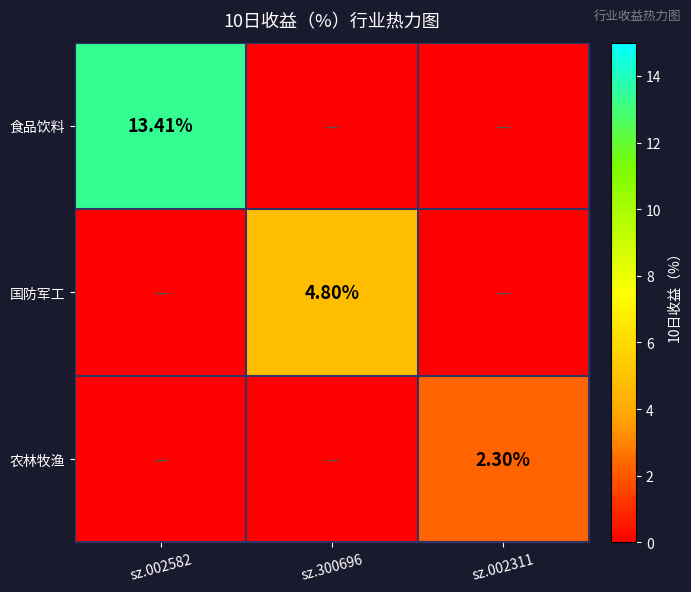

Rank the series by their maximum value, from lowest to highest.

农林牧渔, 国防军工, 食品饮料